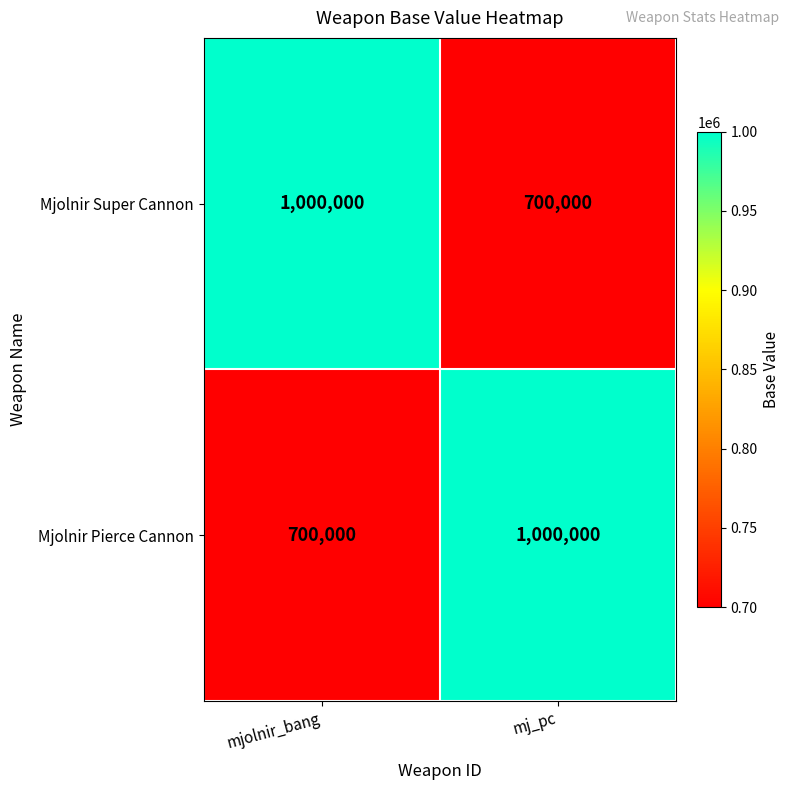

What is the difference between the Mjolnir Super Cannon values at mjolnir_bang and mj_pc?

300000